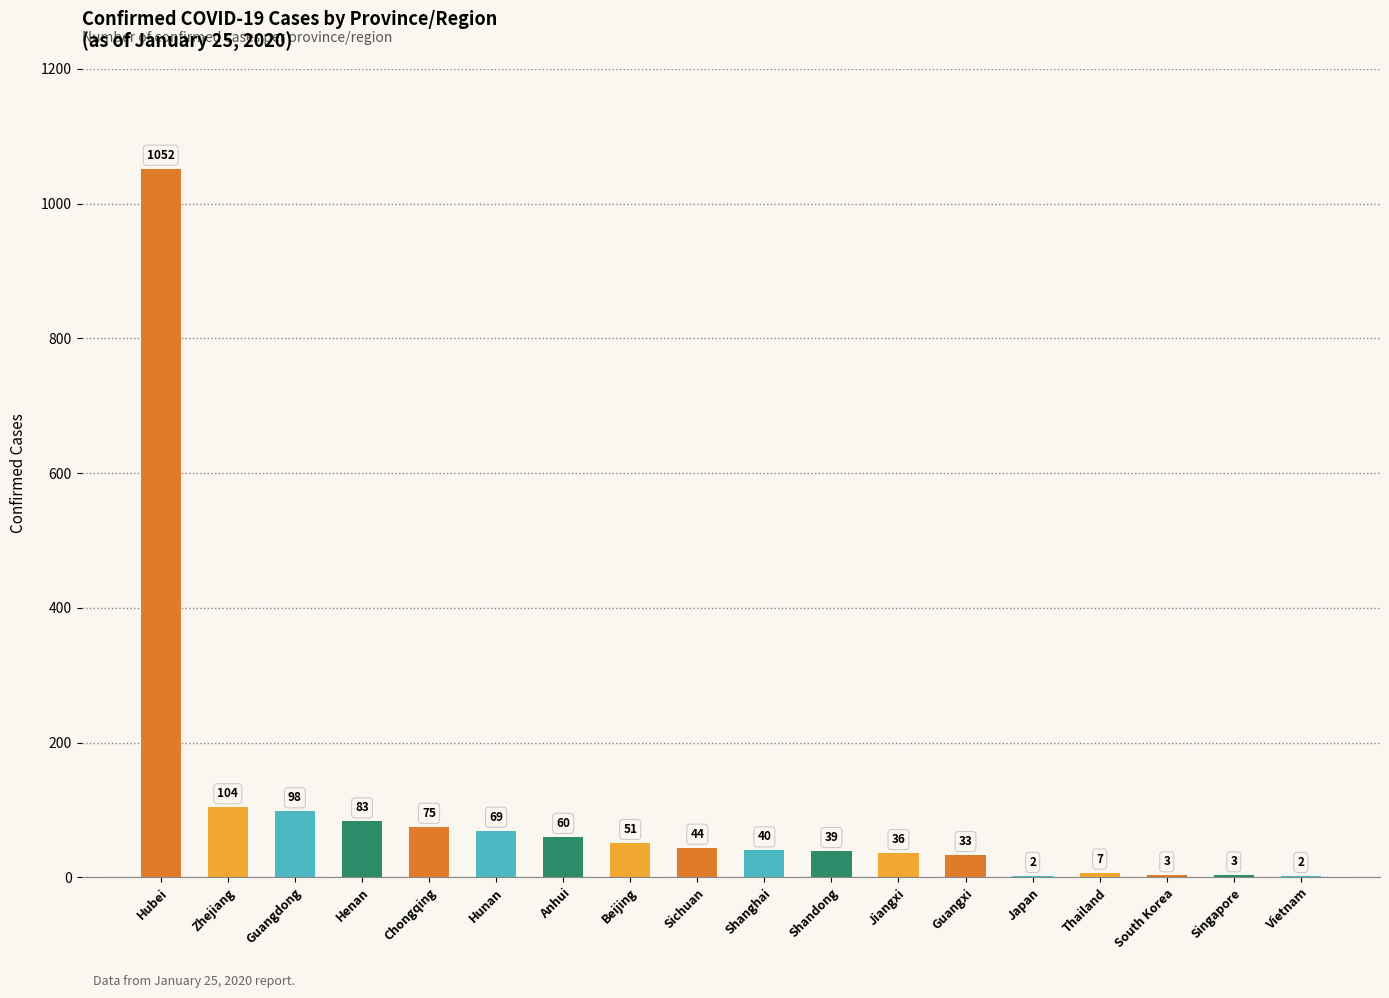

What is the sum of the values at Hubei and Thailand?

1059